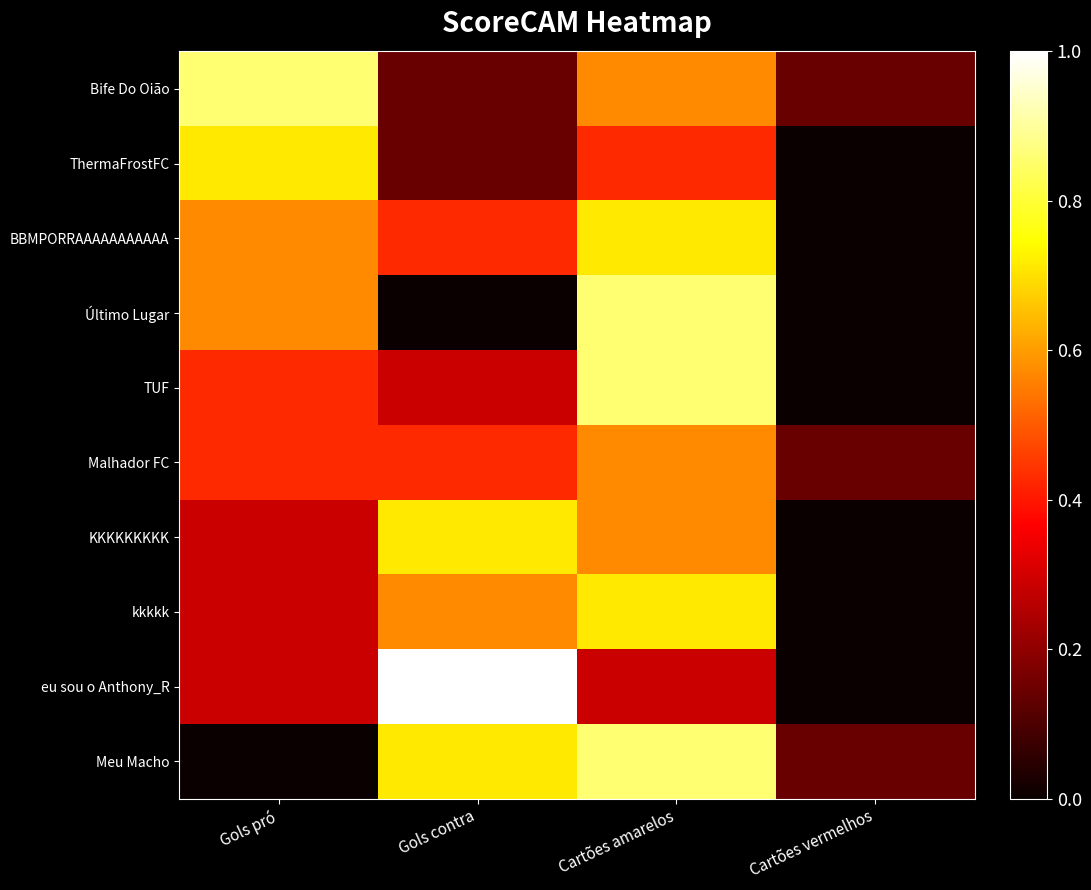

At how many categories does at least one series exceed 0?

4